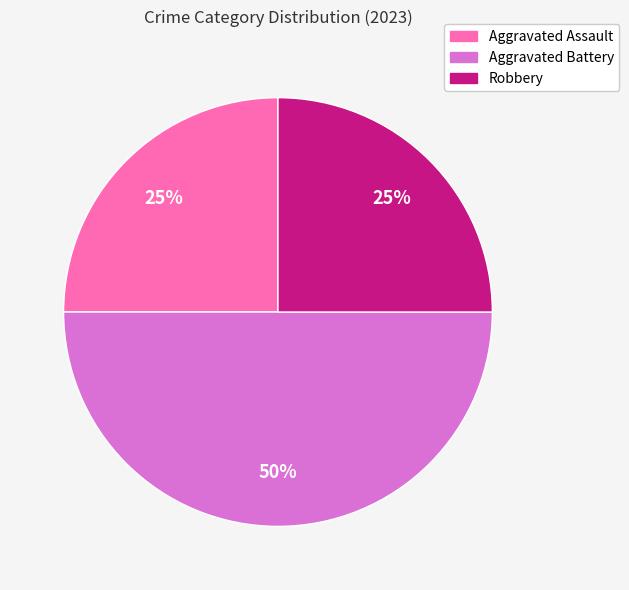

To the nearest percent, what is the difference between the largest and smallest slice percentages?

25%